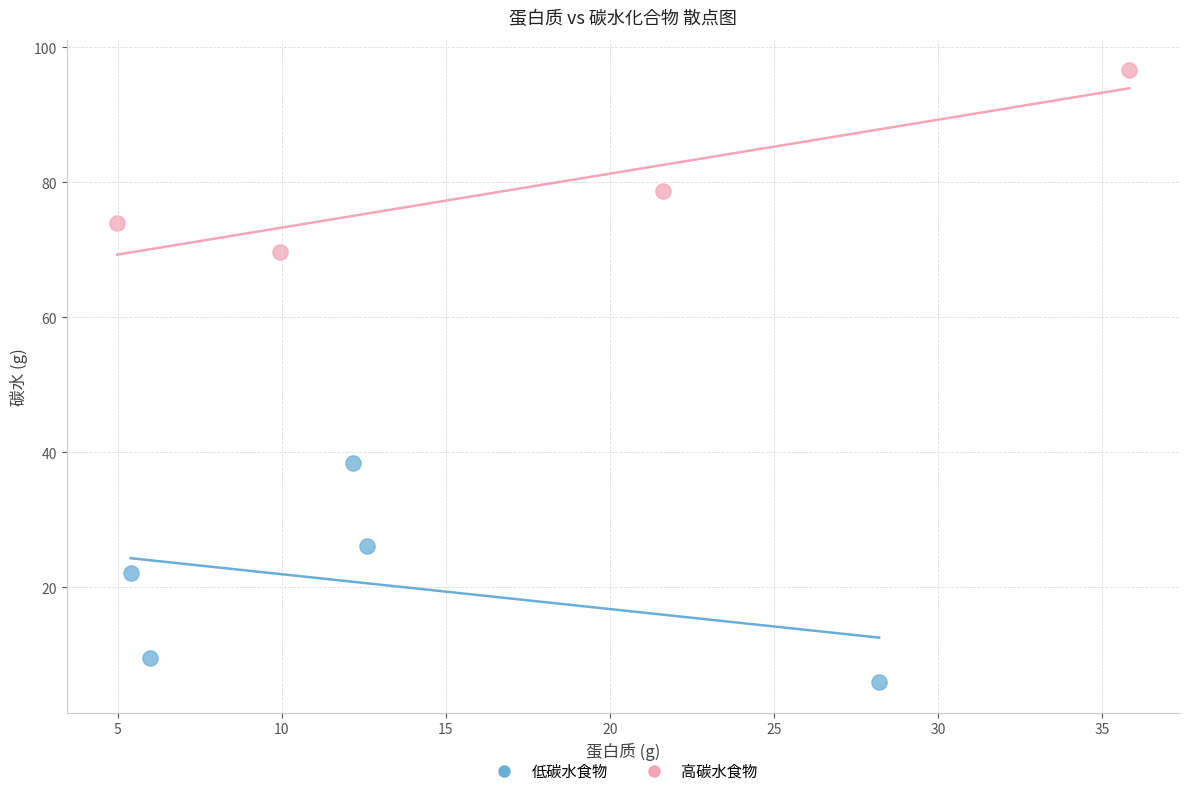

Which series reaches the minimum Y coordinate?

低碳水食物